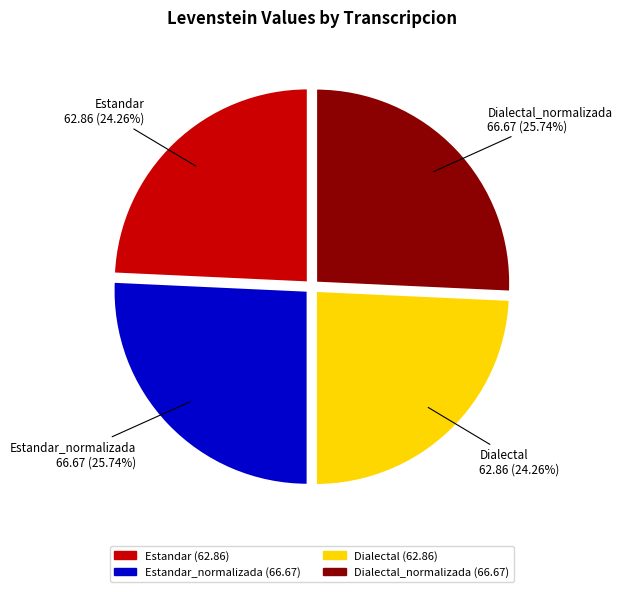

Does Estandar represent more than half of the total?

No